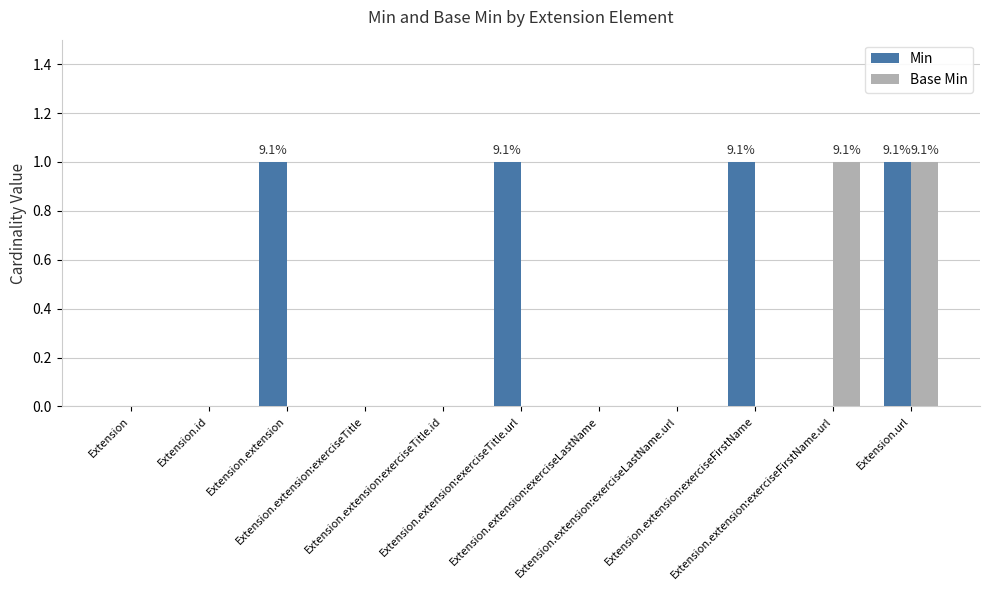

Reading left to right, transcribe all the data shown in this chart.

Min: Extension=0	Extension.id=0	Extension.extension=1	Extension.extension:exerciseTitle=0	Extension.extension:exerciseTitle.id=0	Extension.extension:exerciseTitle.url=1	Extension.extension:exerciseLastName=0	Extension.extension:exerciseLastName.url=0	Extension.extension:exerciseFirstName=1	Extension.extension:exerciseFirstName.url=0	Extension.url=1
Base Min: Extension=0	Extension.id=0	Extension.extension=0	Extension.extension:exerciseTitle=0	Extension.extension:exerciseTitle.id=0	Extension.extension:exerciseTitle.url=0	Extension.extension:exerciseLastName=0	Extension.extension:exerciseLastName.url=0	Extension.extension:exerciseFirstName=0	Extension.extension:exerciseFirstName.url=1	Extension.url=1